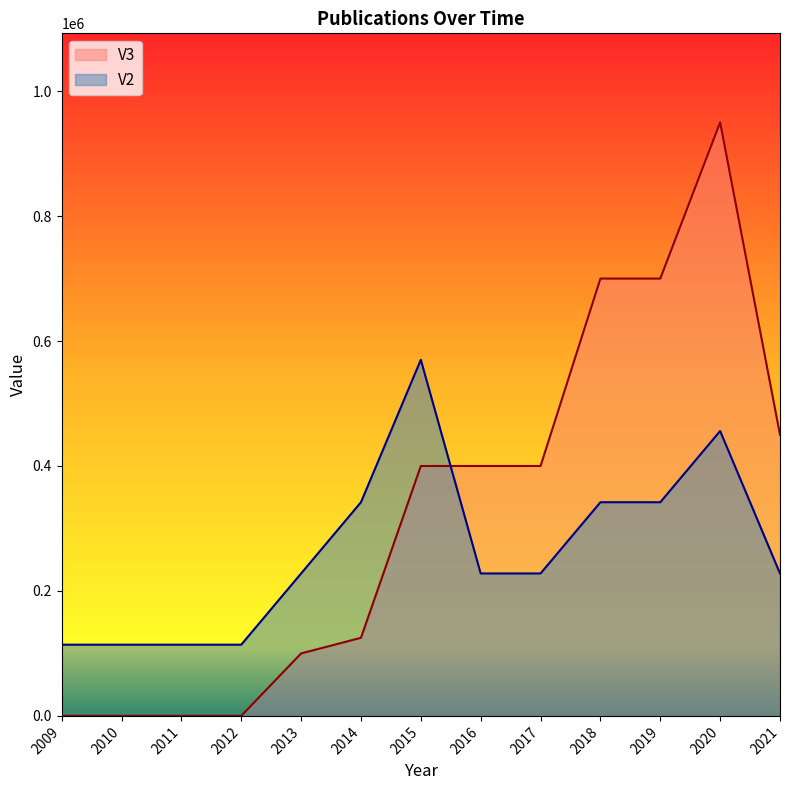

Rank the series by their maximum value, from lowest to highest.

V2, V3